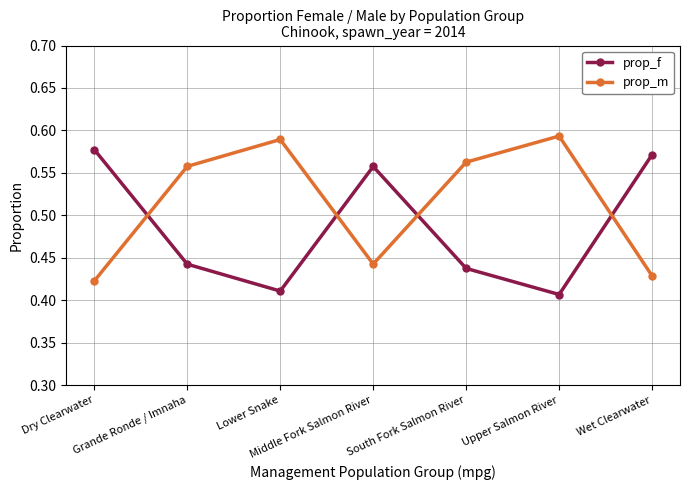

Between which two adjacent categories do prop_m and prop_f first intersect?

Dry Clearwater and Grande Ronde / Imnaha